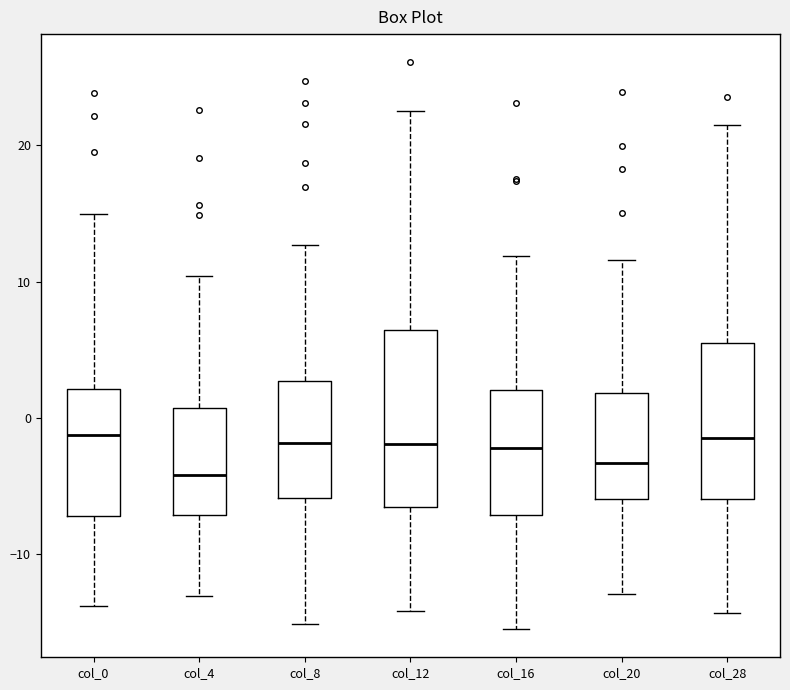

Reading left to right, transcribe this box plot: for each box, give where its median line is, the range the box spans, and where its two whiskers end, as read against the y-axis. The values are not printed on the chart, so give them approximately, as read against the axis.

col_0: median -1, box -7 to 2, whiskers -14 to 15
col_4: median -4, box -7 to 1, whiskers -13 to 10
col_8: median -2, box -6 to 3, whiskers -15 to 13
col_12: median -2, box -7 to 6, whiskers -14 to 23
col_16: median -2, box -7 to 2, whiskers -16 to 12
col_20: median -3, box -6 to 2, whiskers -13 to 12
col_28: median -2, box -6 to 6, whiskers -14 to 21